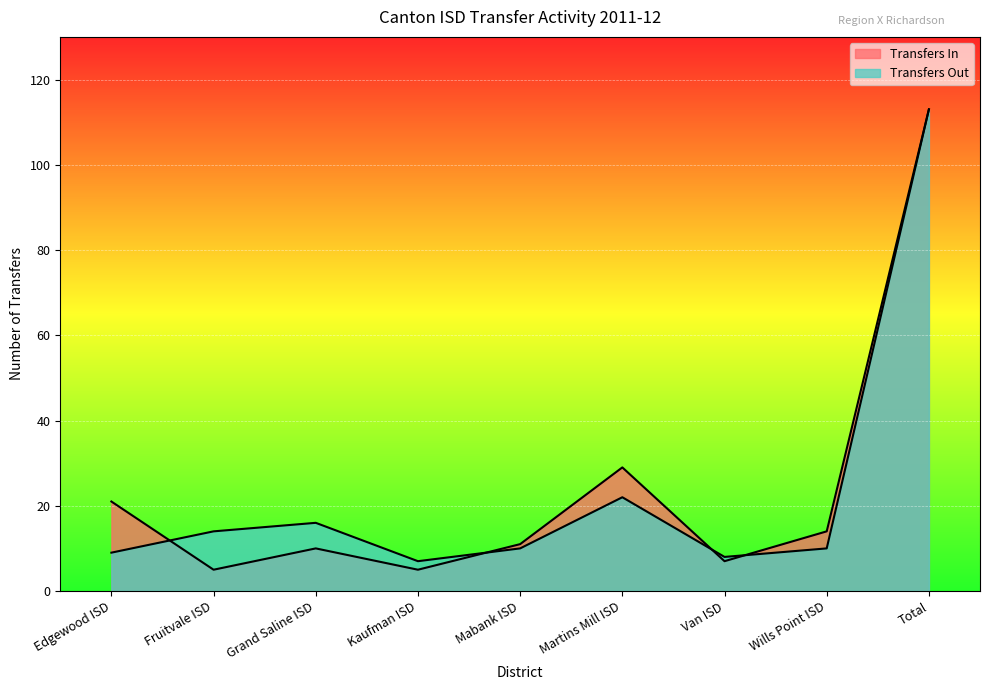

How many values in the Transfers In series are below 11?

4